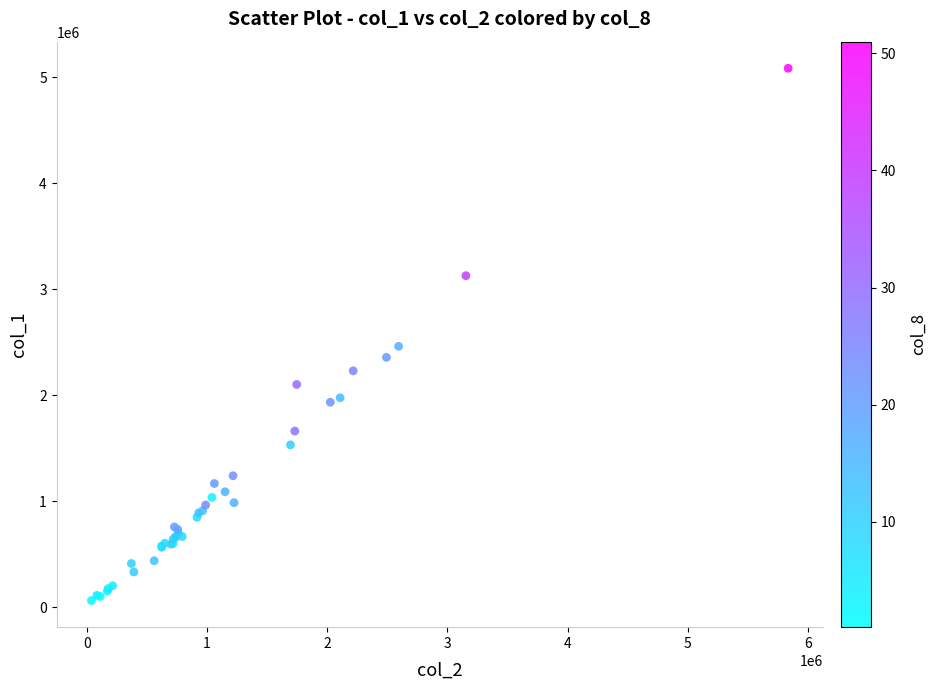

What Y value in the scatter plot is closest to 2573500?

2461000